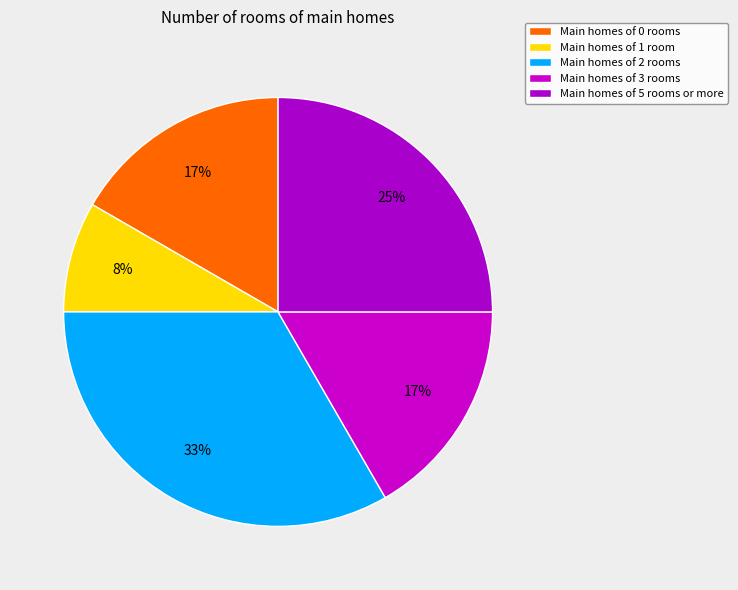

Count the number of slices in the pie.

5